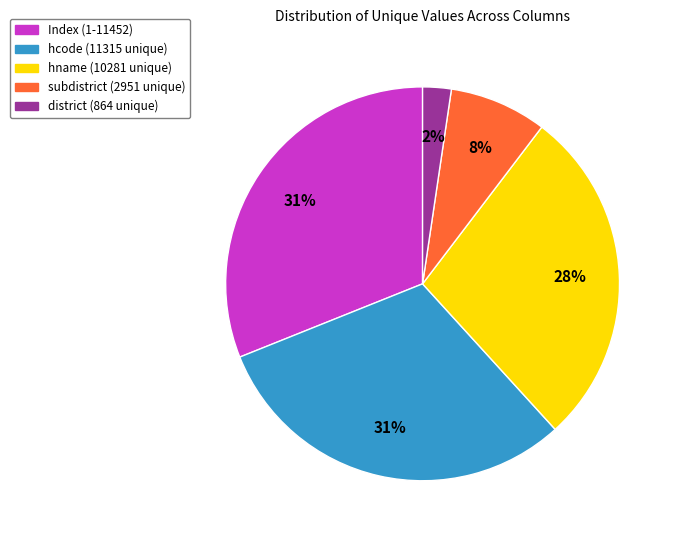

True or false: Index (1-11452) accounts for 31% of the total.

True